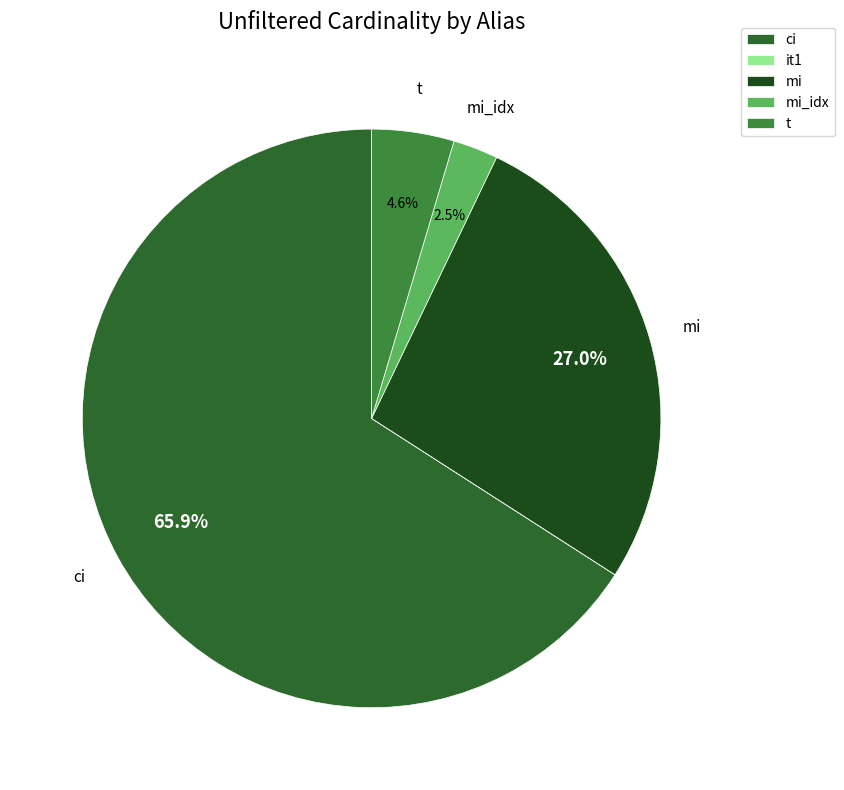

To the nearest percent, what portion does ci represent?

66%